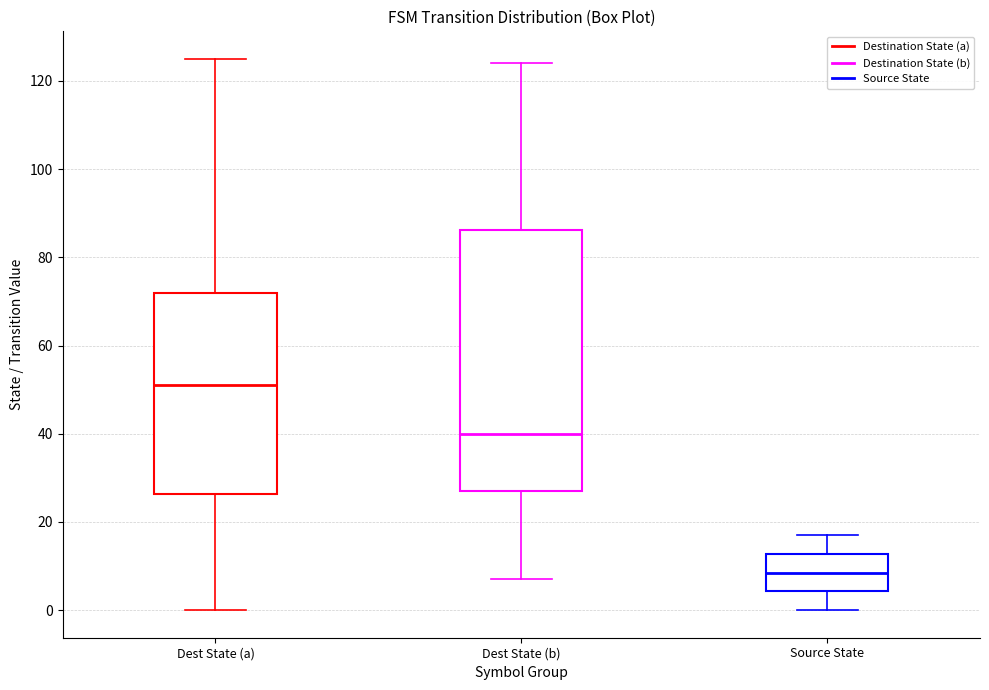

Which box has the lowest median line?

Source State